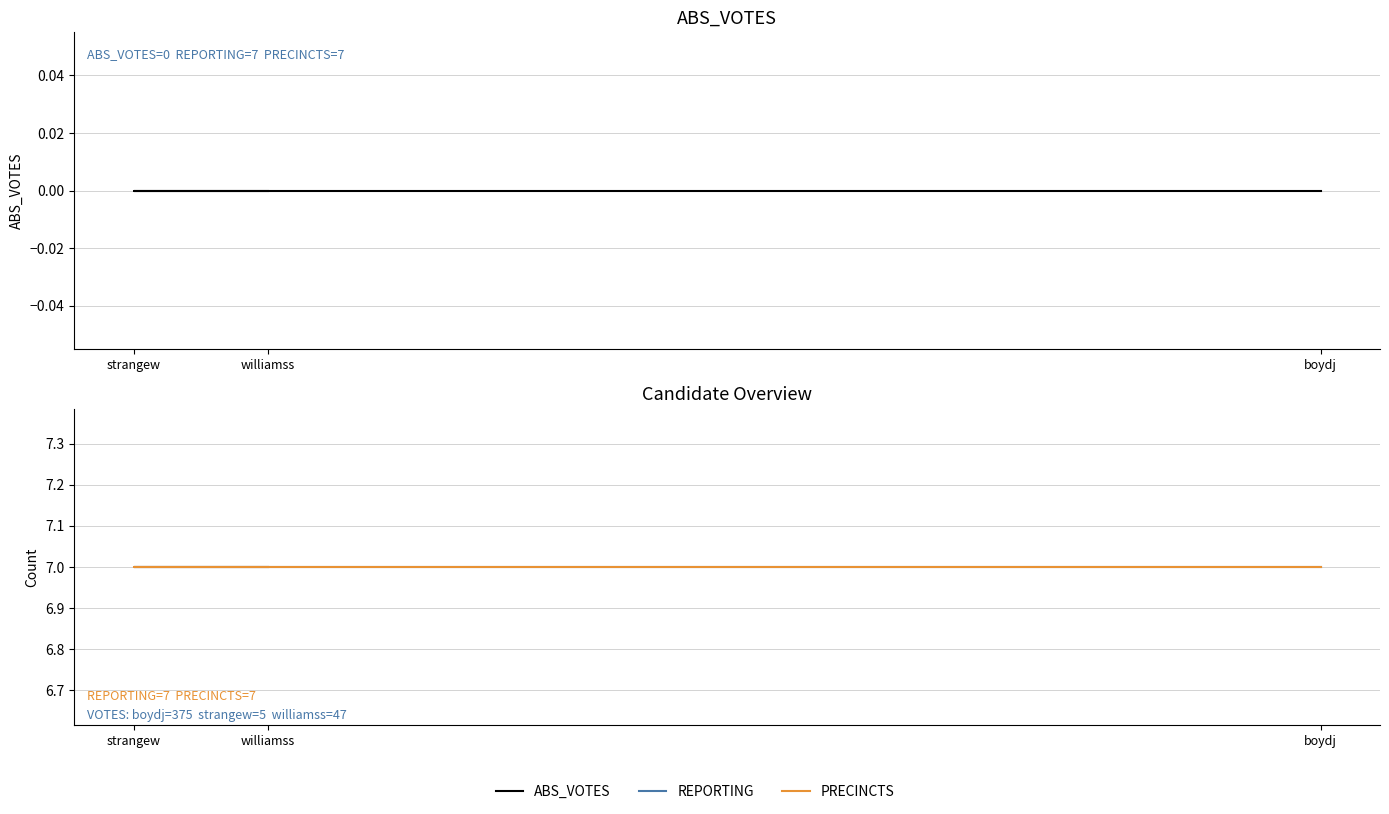

At how many categories does at least one series exceed 3?

3